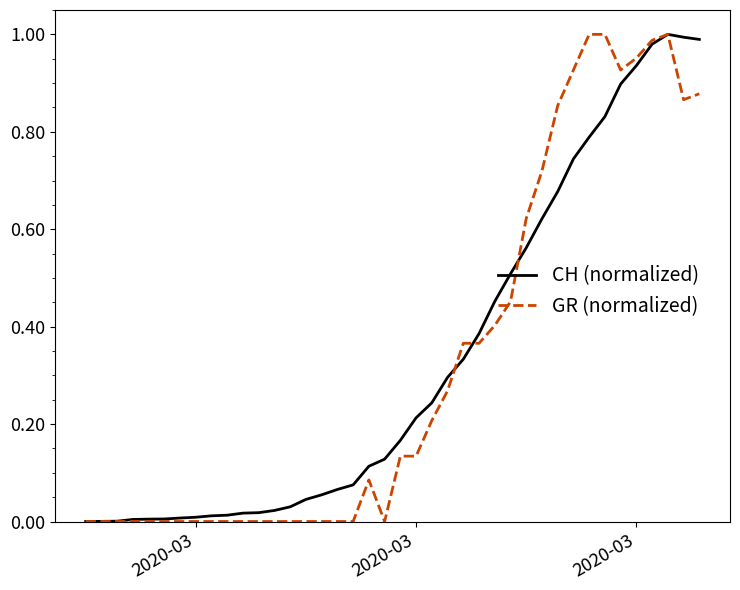

Rank the series by their maximum value, from lowest to highest.

CH (normalized), GR (normalized)